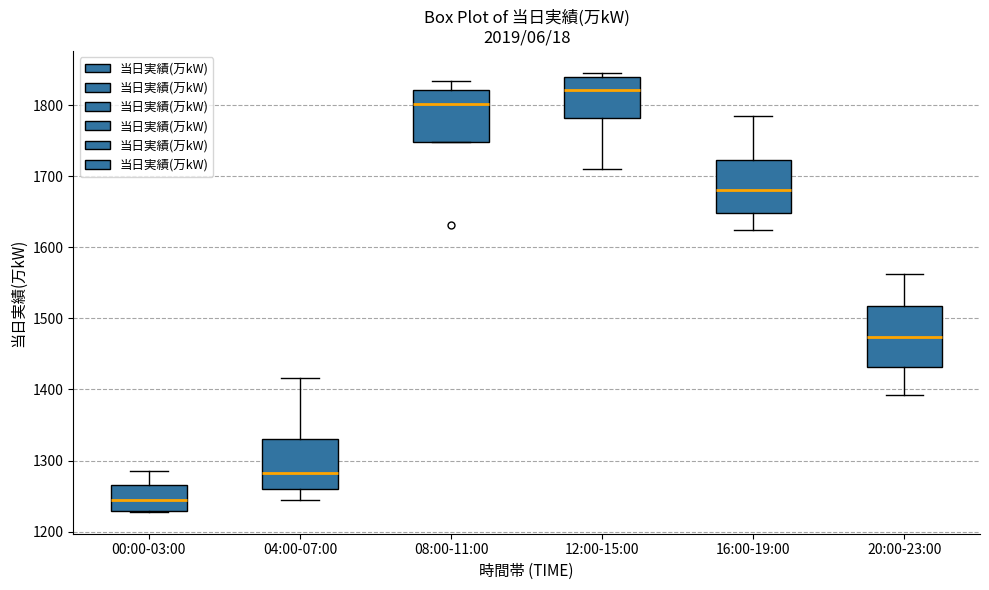

Reading left to right, read every box against the y-axis: the position of its median line, the range the box covers, and the ends of its whiskers. The values are not printed on the chart, so give them approximately, as read against the axis.

00:00-03:00: median 1240, box 1230 to 1270, whiskers 1230 to 1290
04:00-07:00: median 1280, box 1260 to 1330, whiskers 1240 to 1420
08:00-11:00: median 1800, box 1750 to 1820, whiskers 1750 to 1830
12:00-15:00: median 1820, box 1780 to 1840, whiskers 1710 to 1850
16:00-19:00: median 1680, box 1650 to 1720, whiskers 1620 to 1780
20:00-23:00: median 1470, box 1430 to 1520, whiskers 1390 to 1560